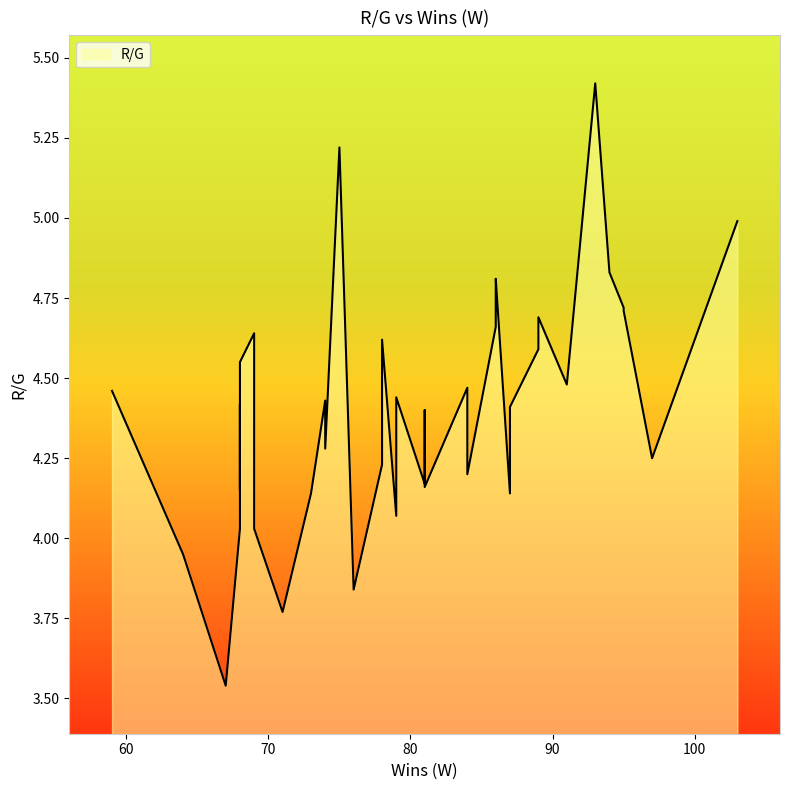

The value at 89 is 1.3. True or false?

False